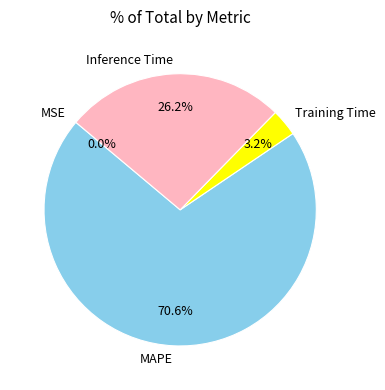

Which category has the biggest portion of the pie?

MAPE